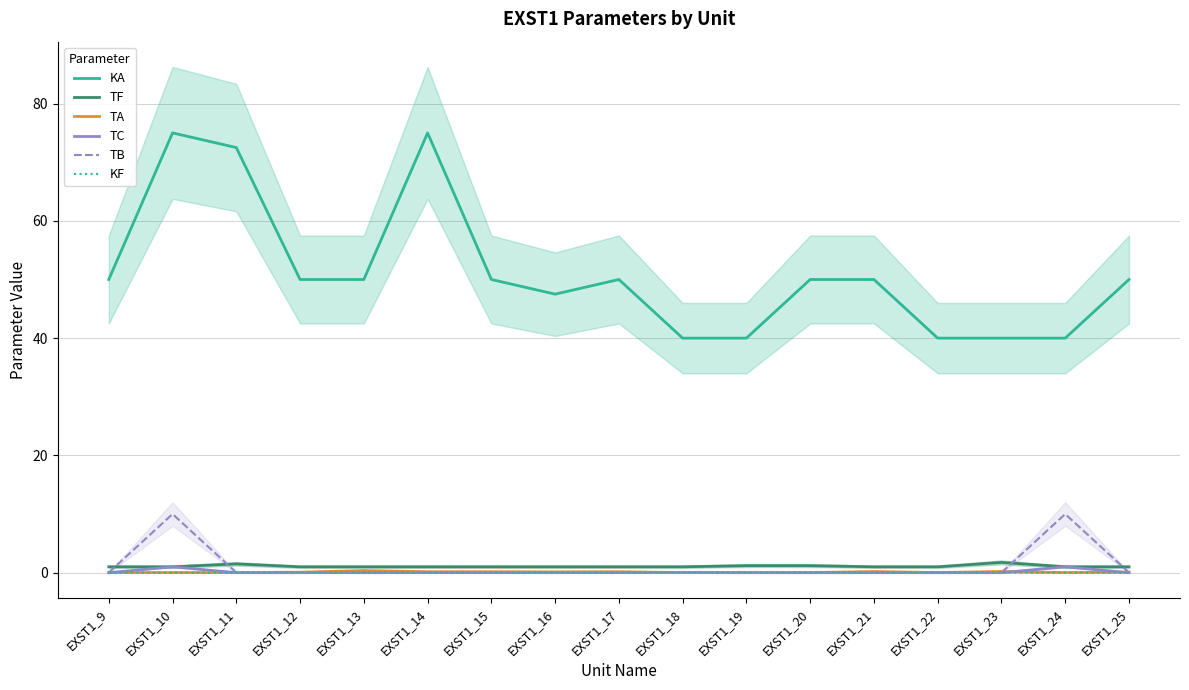

What is the difference between the maximum and minimum values in the TC series?

1.0